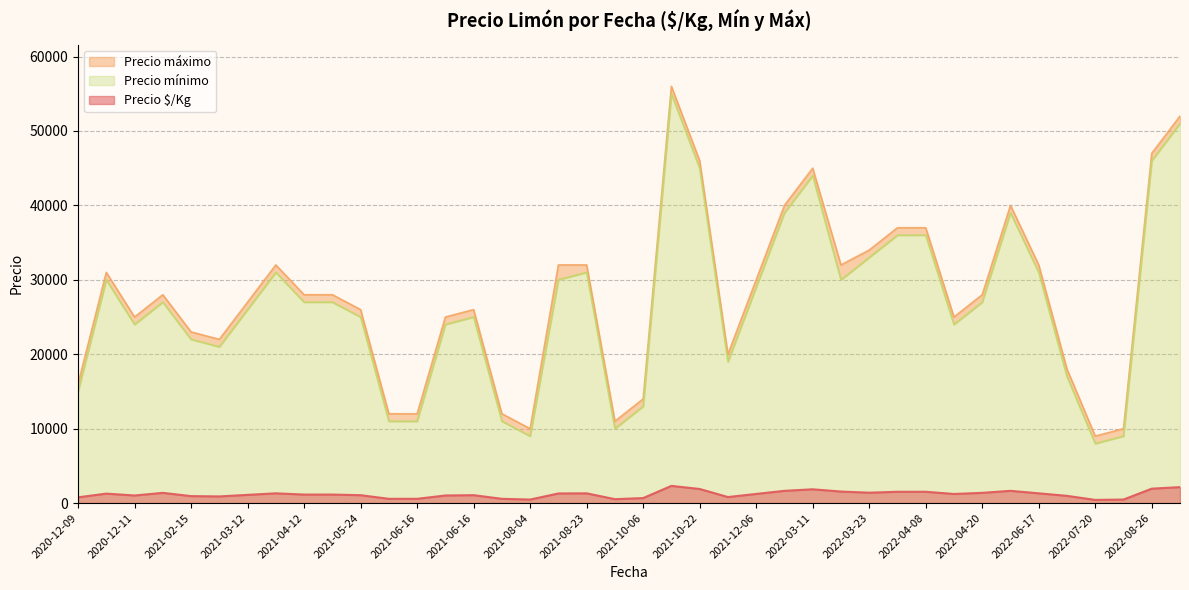

Which label corresponds to the largest value in the chart?

2021-10-22